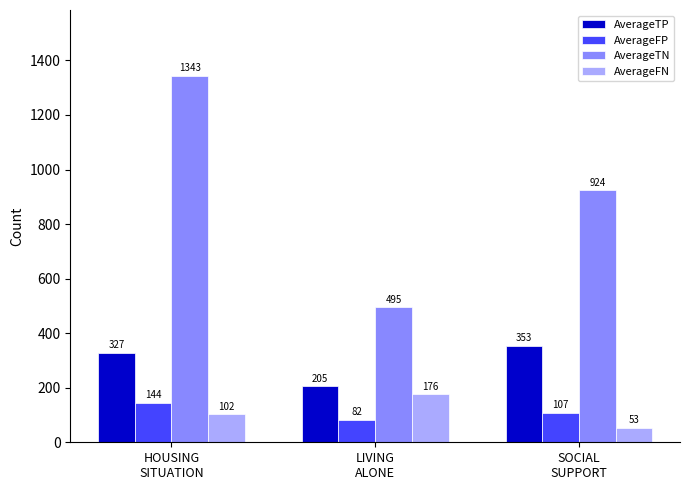

Count the AverageFN values in the range 53 to 176.

3